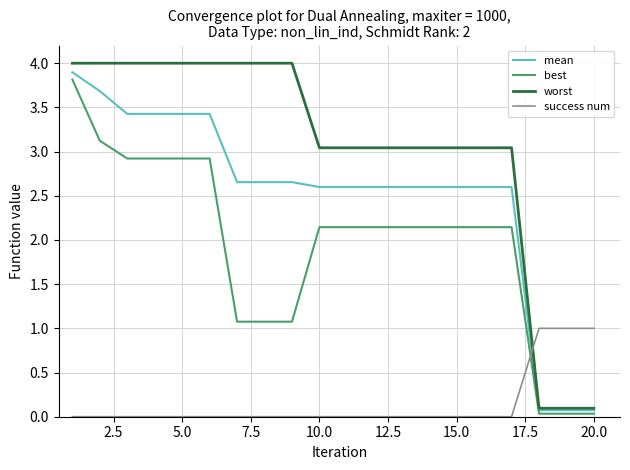

Which series has the widest spread of values?

worst